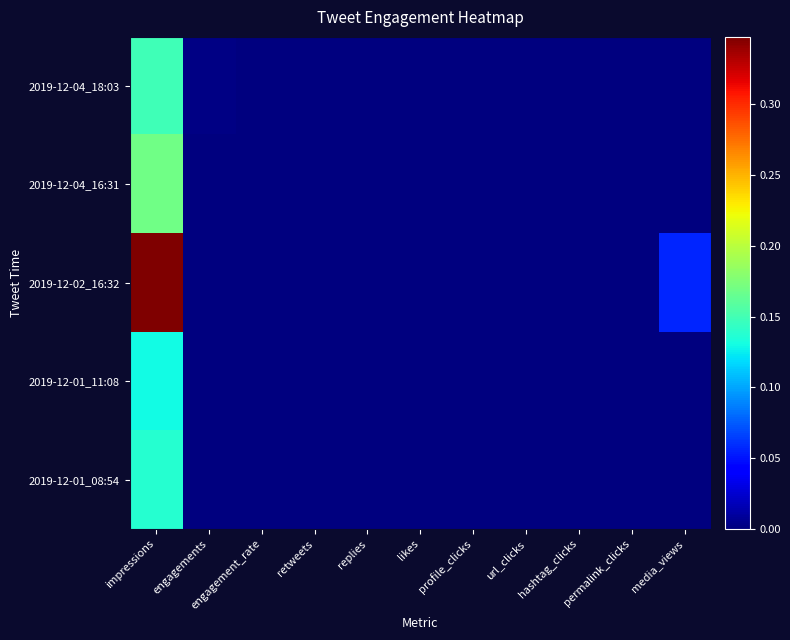

Between hashtag_clicks and engagement_rate, which is larger?

engagement_rate